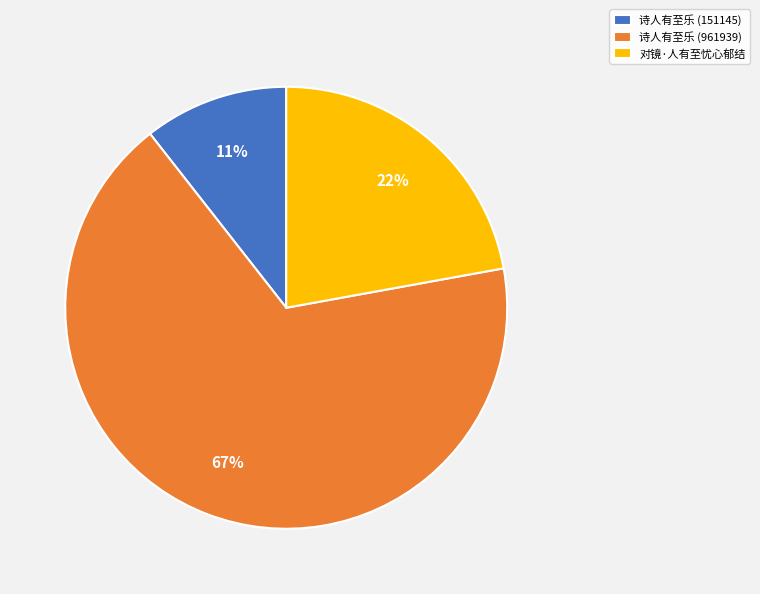

To the nearest percent, what is the combined percentage of 诗人有至乐 (961939) and 诗人有至乐 (151145)?

78%